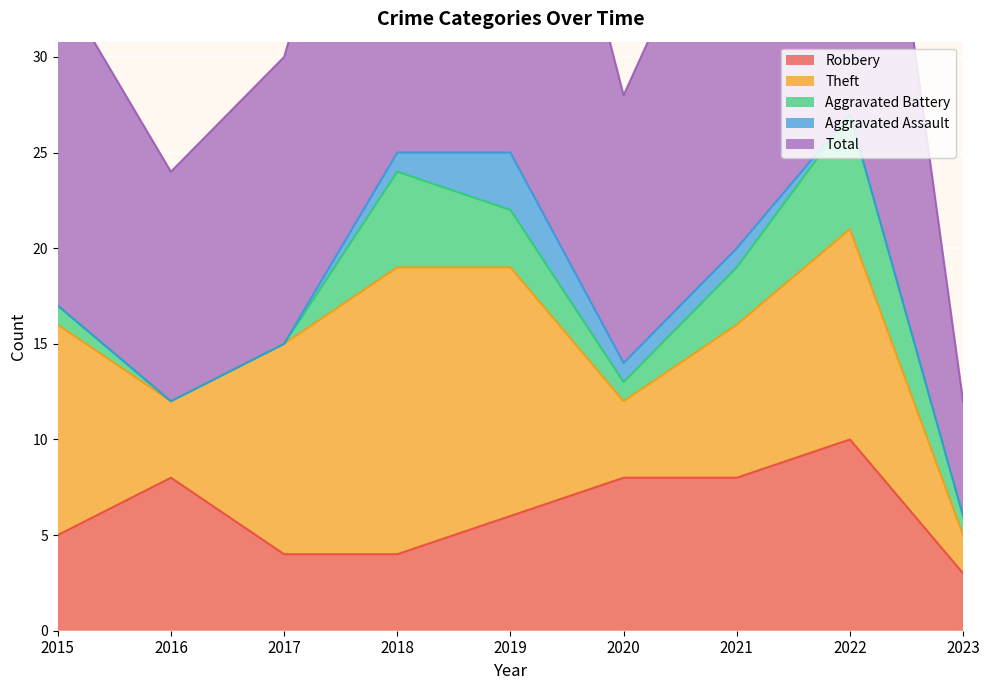

Which series has the largest total across all categories?

Total